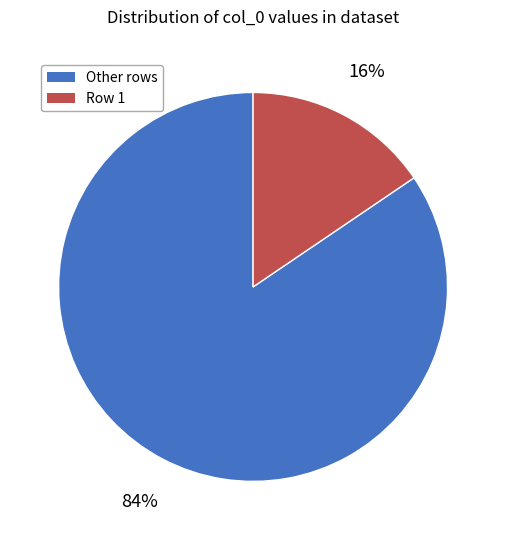

Which slice is the smallest?

Row 1